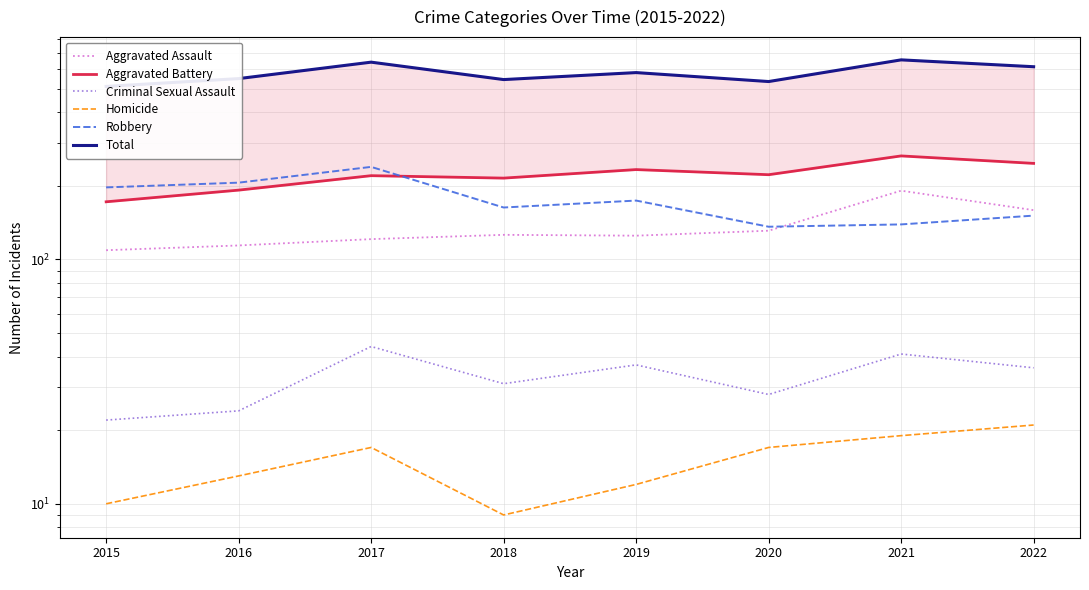

What is the maximum value for Robbery?

239